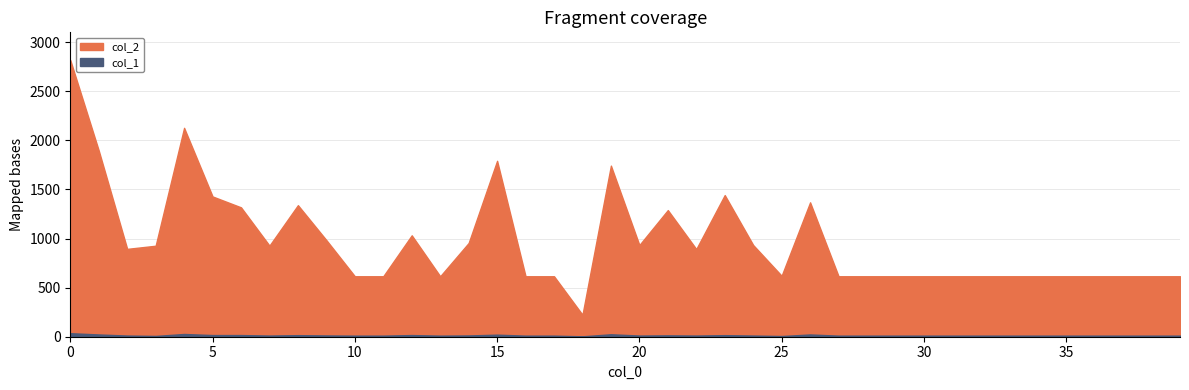

List the series in order of their overall mean, highest first.

col_2, col_1